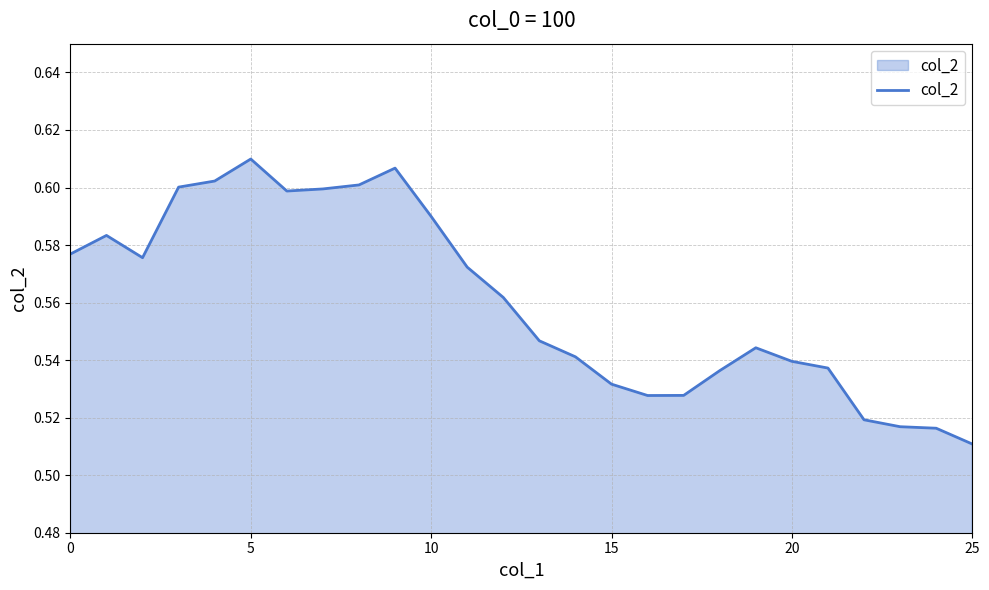

Does the chart have visible grid lines?

Yes